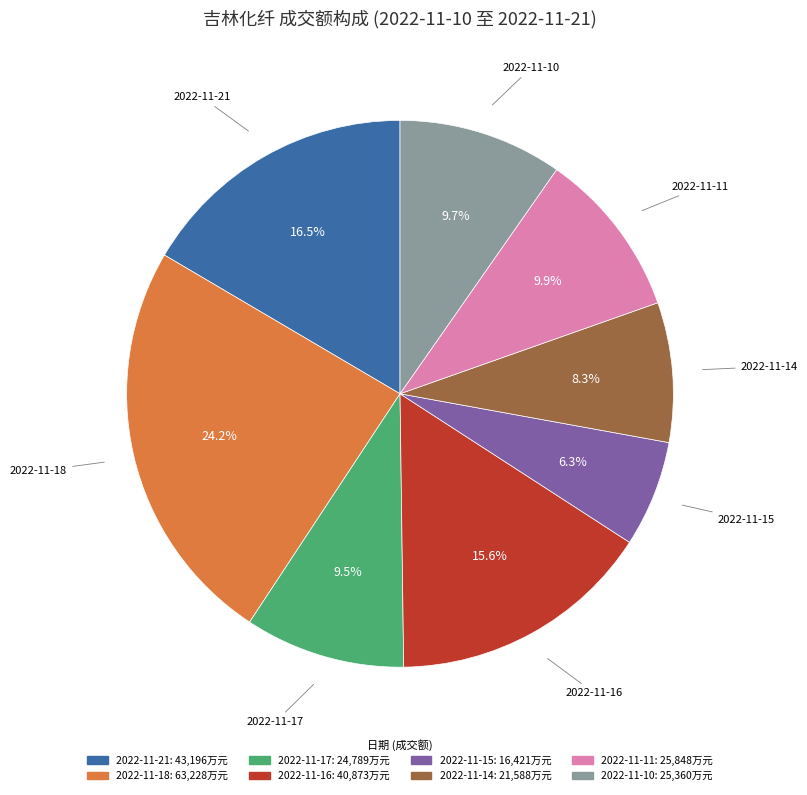

To the nearest percent, what portion does 2022-11-16 represent?

16%